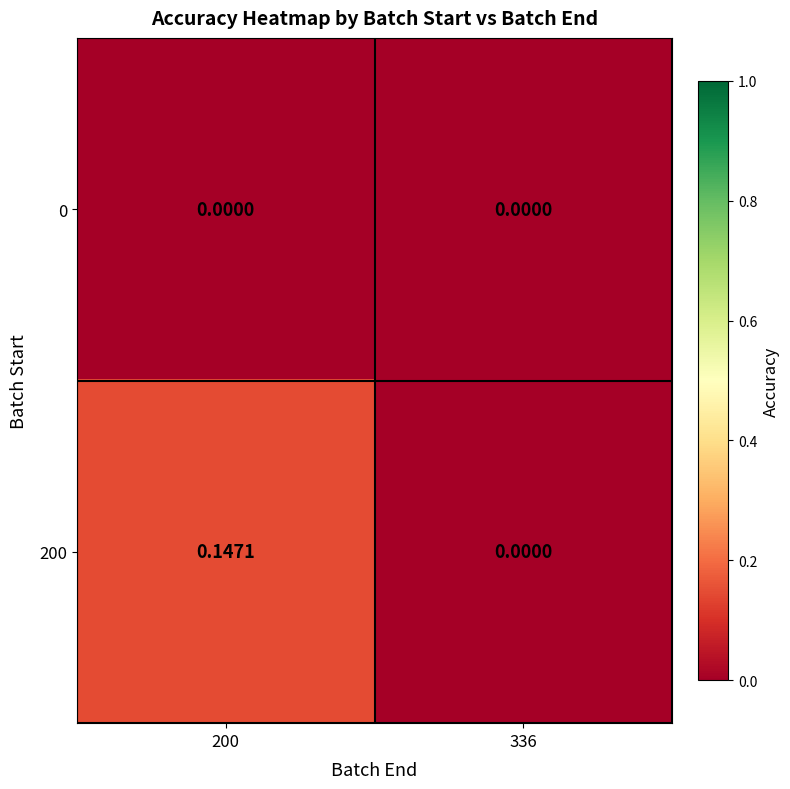

Is the value of 0 at 336 greater than the value of 200 at 200?

No